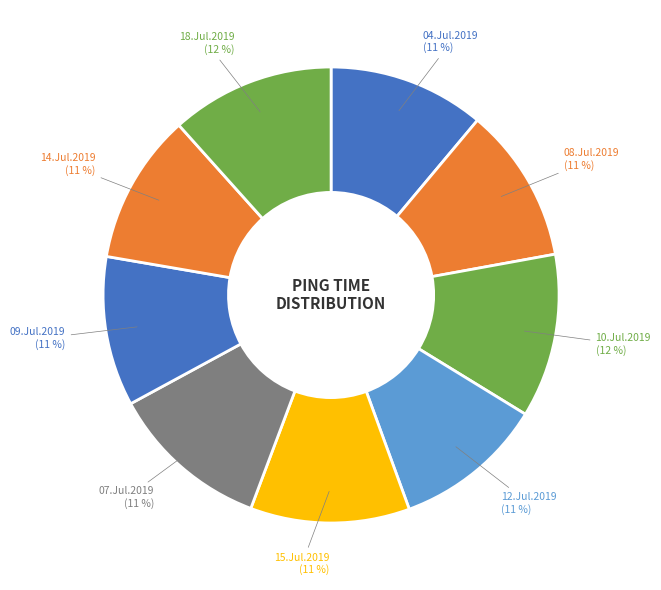

To the nearest percent, what is the difference between the largest and smallest slice percentages?

1%